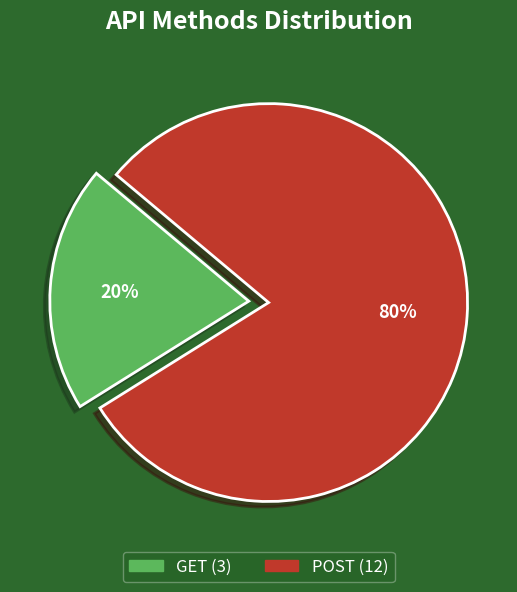

To the nearest percent, what portion does GET represent?

20%